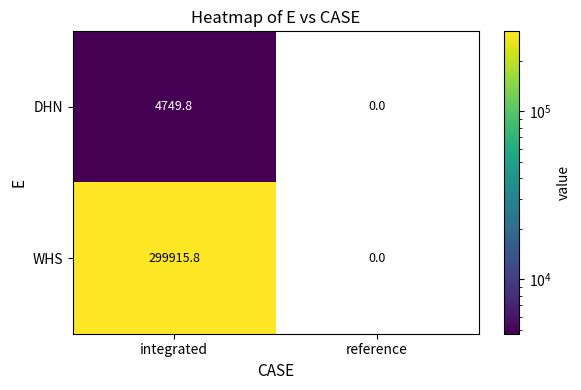

At which category does the chart reach its minimum across all series?

reference